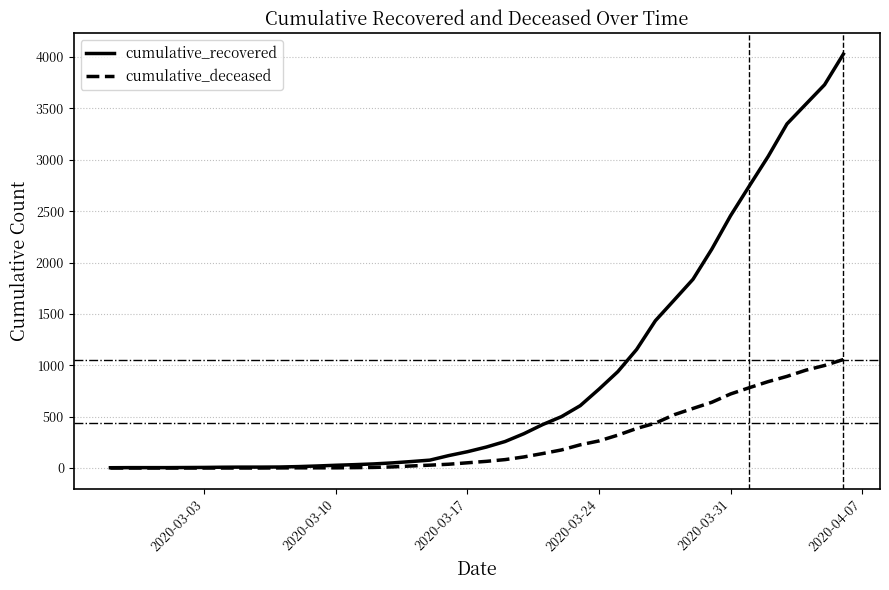

Which series has the largest range (max minus min)?

cumulative_recovered